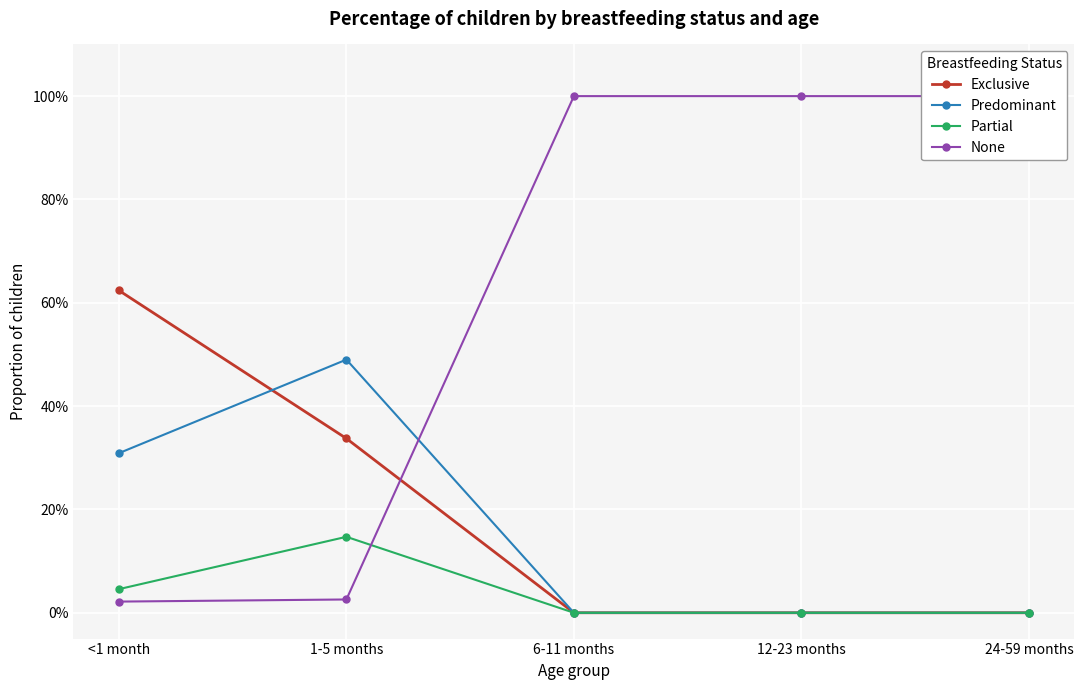

Which series has the largest total across all categories?

None